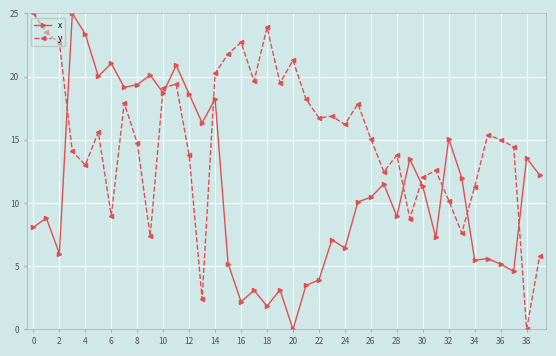

True or false: y has more than 2 interior local peaks.

True